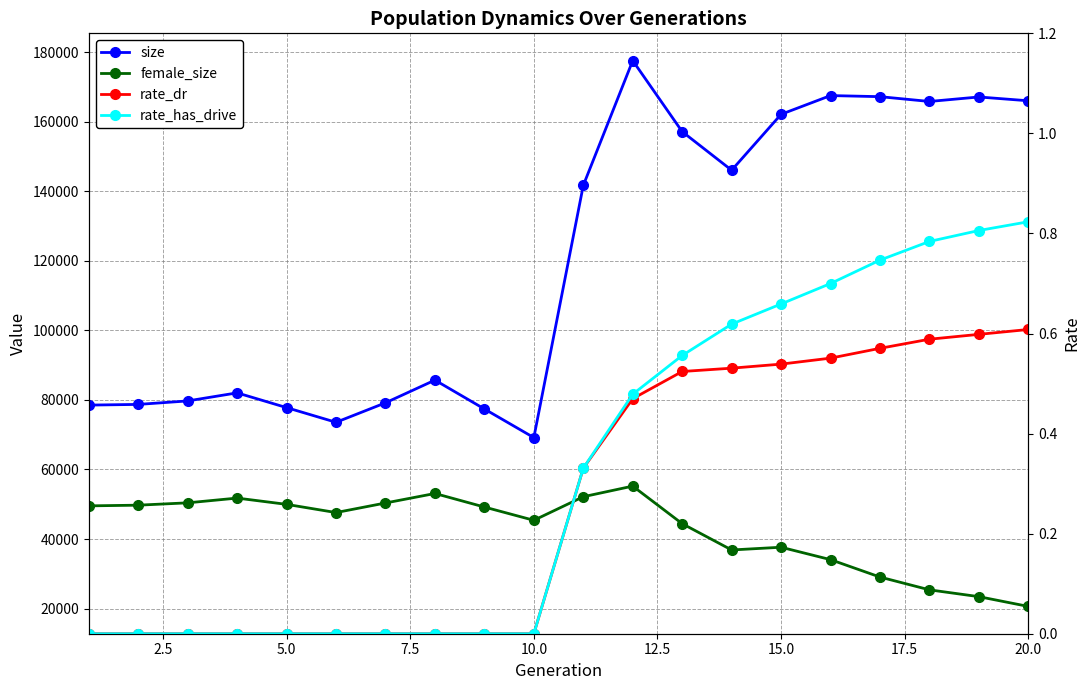

How many categories are shown in the chart?

20